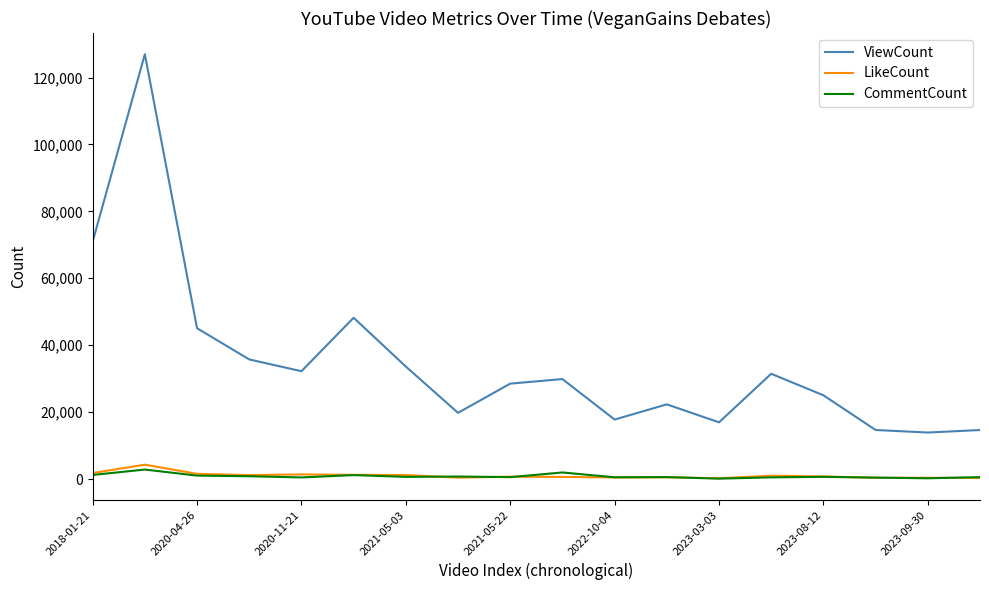

What is the average value of the LikeCount series?

1022